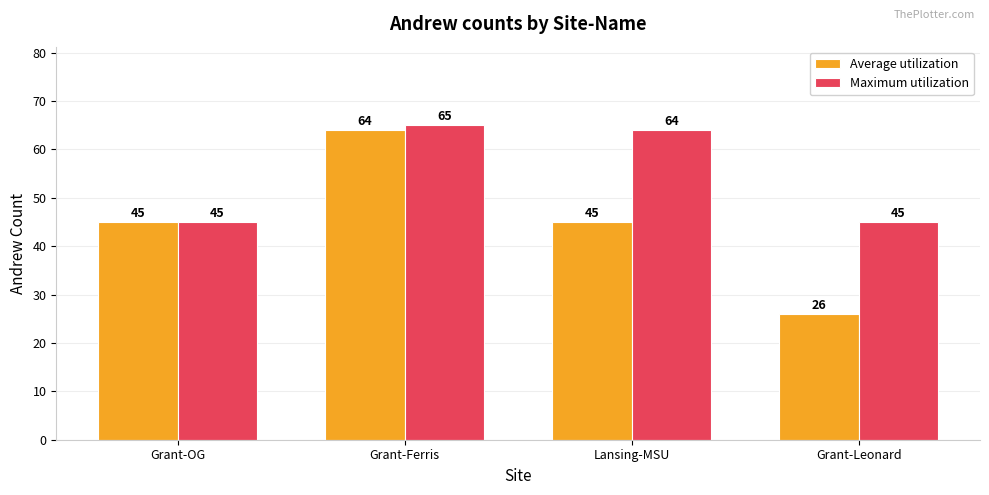

What is the label of the 1st bar from the left?

Grant-OG